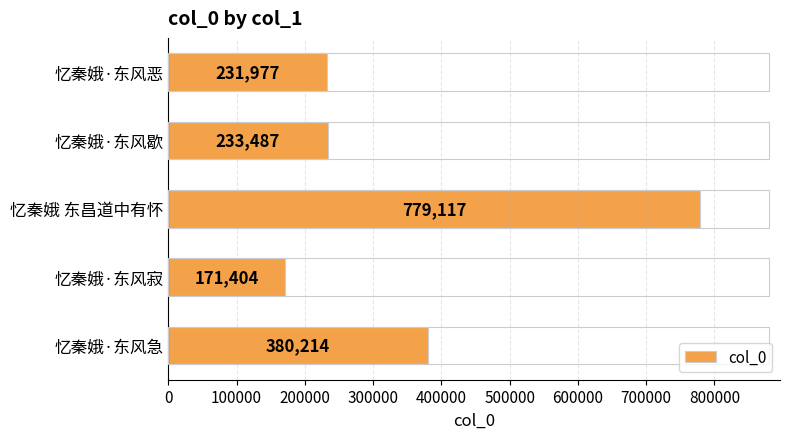

The value at 忆秦娥·东风急 is 503032. True or false?

False